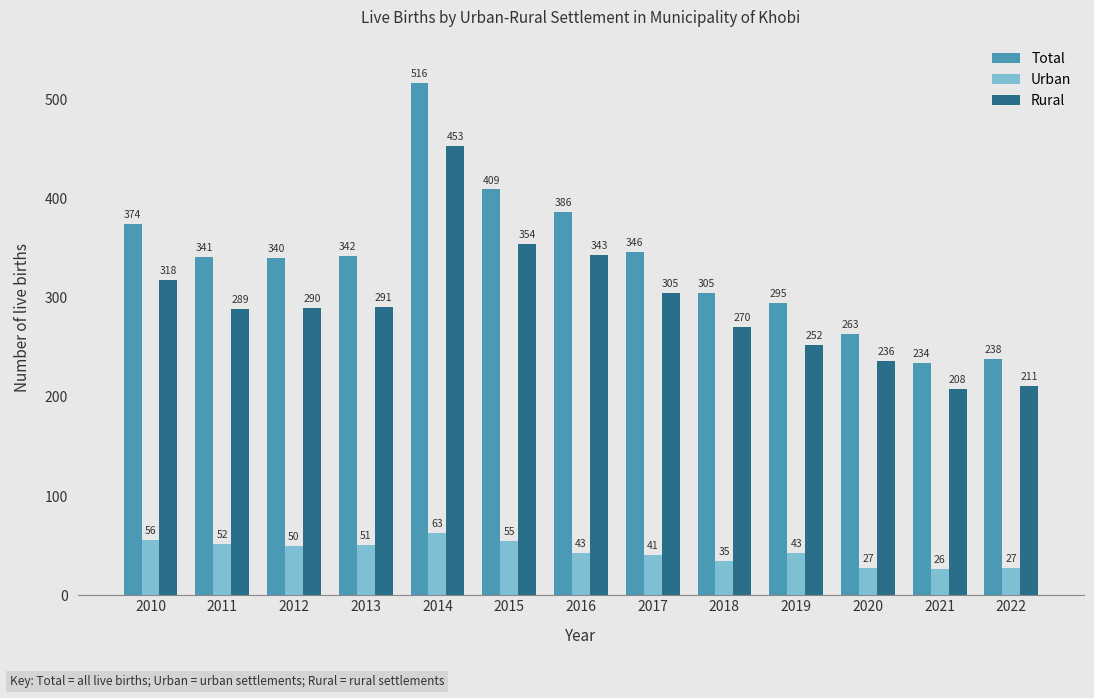

Reading left to right, what are all the values shown in this chart?

Total: 2010=374	2011=341	2012=340	2013=342	2014=516	2015=409	2016=386	2017=346	2018=305	2019=295	2020=263	2021=234	2022=238
Urban: 2010=56	2011=52	2012=50	2013=51	2014=63	2015=55	2016=43	2017=41	2018=35	2019=43	2020=27	2021=26	2022=27
Rural: 2010=318	2011=289	2012=290	2013=291	2014=453	2015=354	2016=343	2017=305	2018=270	2019=252	2020=236	2021=208	2022=211